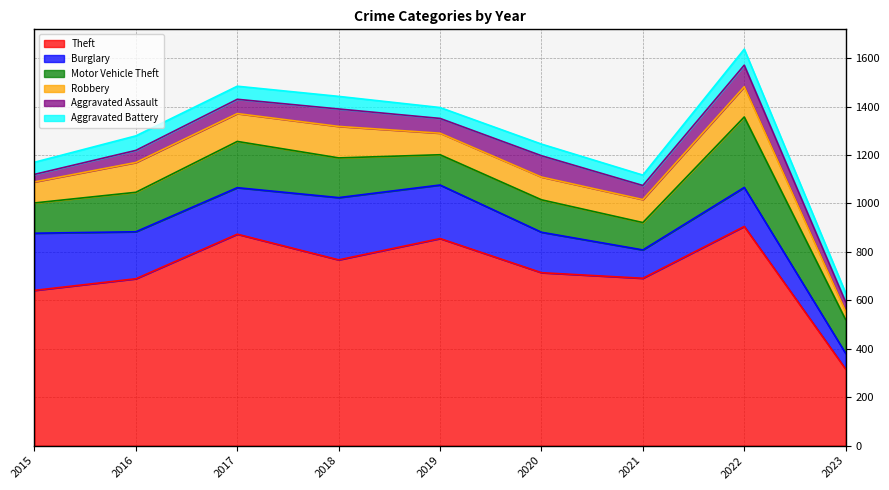

How many lines are shown in the chart?

6